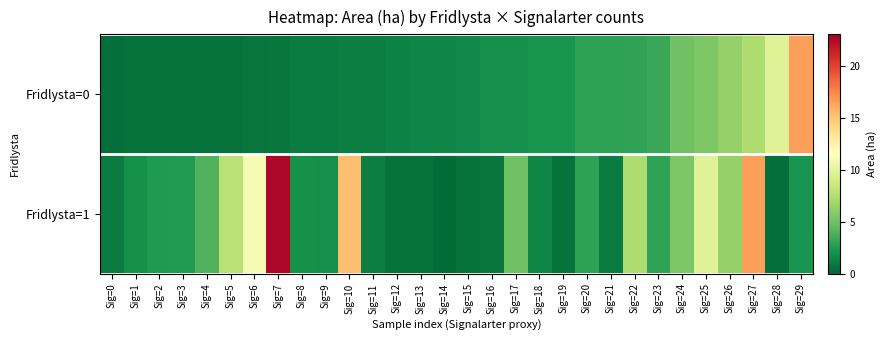

Reading left to right, list all the values displayed in this chart.

Fridlysta=0: Sig=0=0.4	Sig=1=0.5	Sig=2=0.5	Sig=3=0.5	Sig=4=0.6	Sig=5=0.6	Sig=6=0.7	Sig=7=0.8	Sig=8=1.0	Sig=9=1.0	Sig=10=1.1	Sig=11=1.1	Sig=12=1.3	Sig=13=1.5	Sig=14=1.5	Sig=15=1.6	Sig=16=1.9	Sig=17=1.9	Sig=18=2.2	Sig=19=2.2	Sig=20=2.9	Sig=21=2.9	Sig=22=3.0	Sig=23=3.3	Sig=24=5.0	Sig=25=5.4	Sig=26=6.3	Sig=27=7.3	Sig=28=9.7	Sig=29=16.6
Fridlysta=1: Sig=0=1.0	Sig=1=2.0	Sig=2=2.5	Sig=3=2.6	Sig=4=4.0	Sig=5=7.8	Sig=6=11.0	Sig=7=22.6	Sig=8=2.0	Sig=9=1.9	Sig=10=15.3	Sig=11=1.1	Sig=12=0.5	Sig=13=0.5	Sig=14=0.2	Sig=15=0.6	Sig=16=0.8	Sig=17=5.0	Sig=18=1.5	Sig=19=0.5	Sig=20=2.9	Sig=21=1.0	Sig=22=7.3	Sig=23=3.0	Sig=24=5.4	Sig=25=9.7	Sig=26=6.3	Sig=27=16.6	Sig=28=0.4	Sig=29=2.2